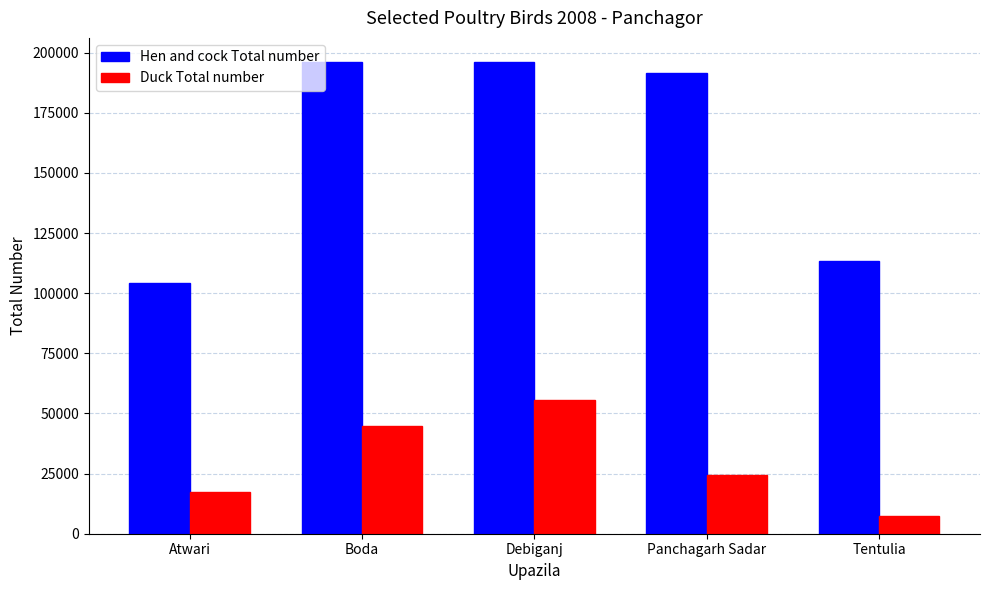

Which category has the lowest value in the Duck Total number series?

Tentulia